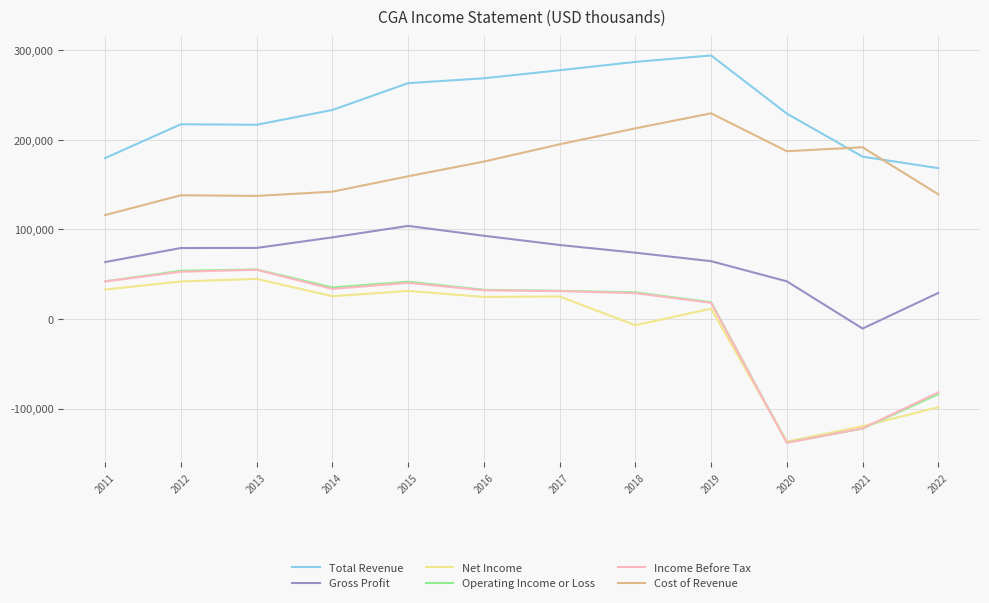

Which series has the largest range (max minus min)?

Operating Income or Loss